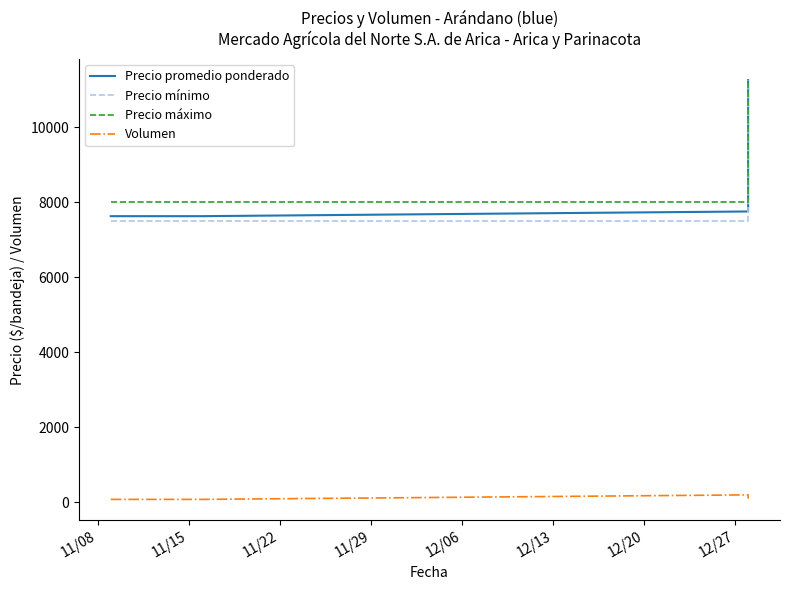

Which category has the lowest value in the Precio mínimo series?

11/08